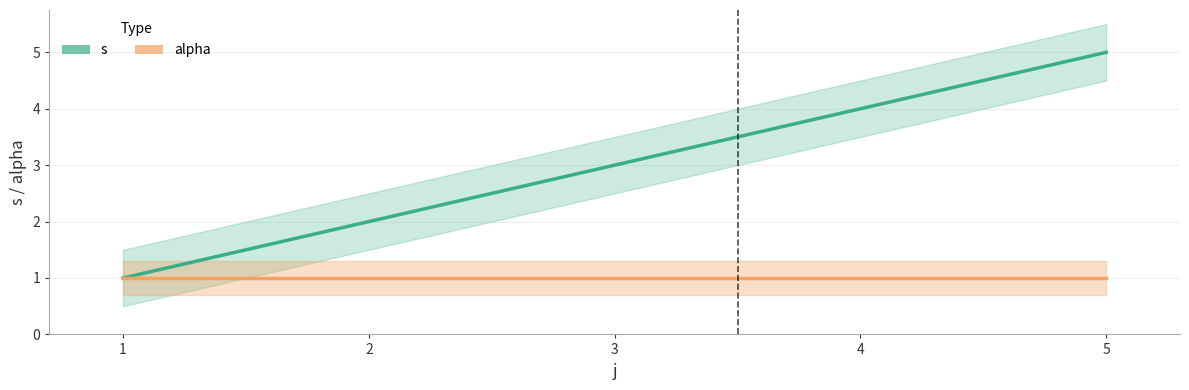

The value of s at 5 is 5. True or false?

True